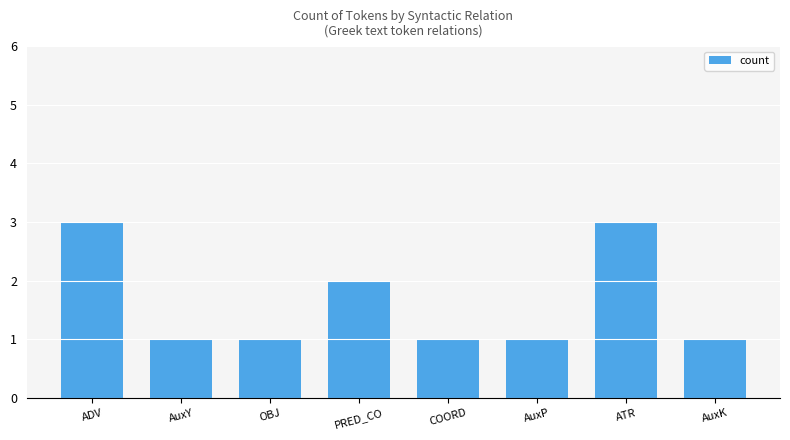

What is the value of the 3rd bar from the left?

1